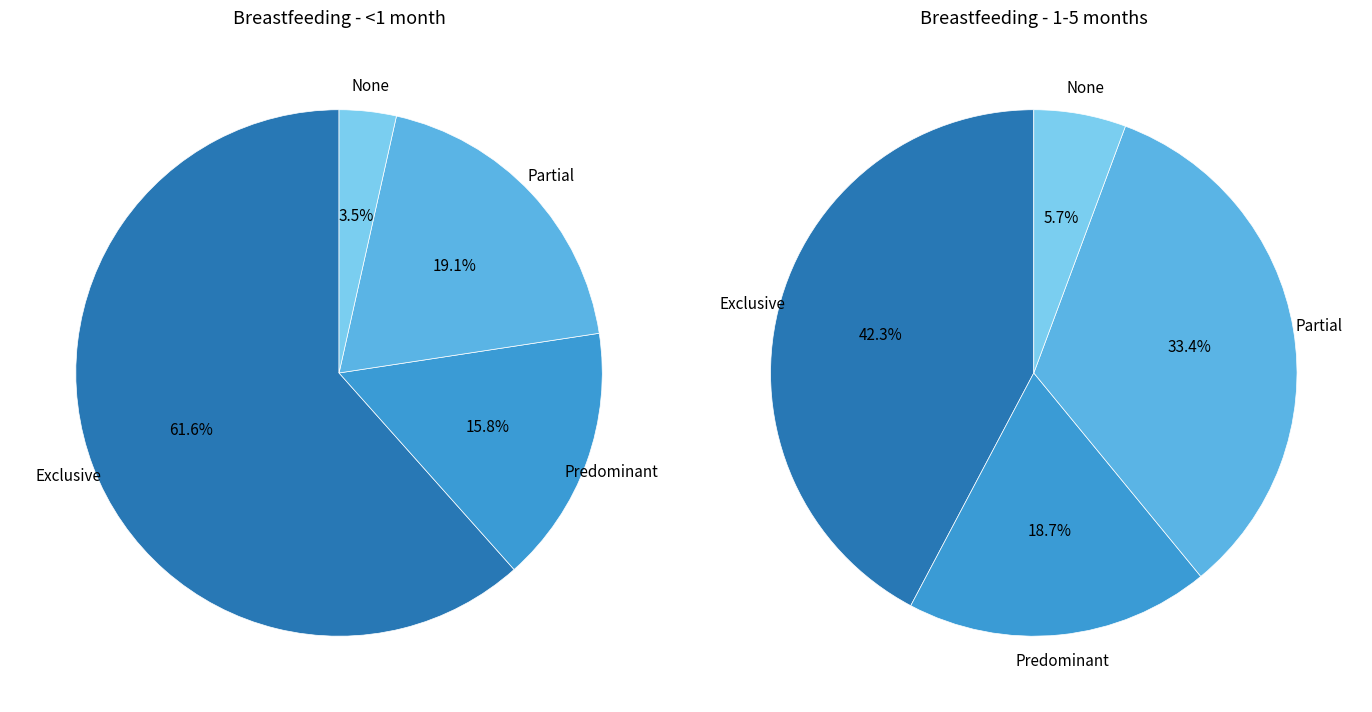

Is None the majority of the pie?

No